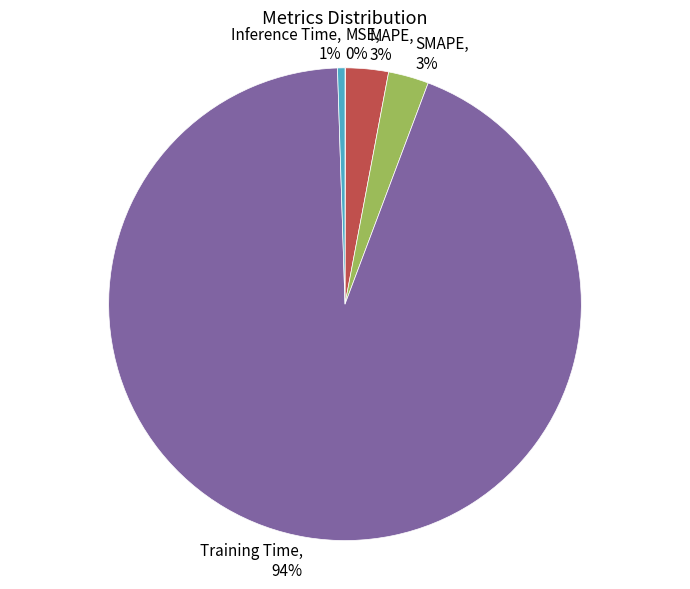

What percentage is the Inference Time slice, to the nearest percent?

1%